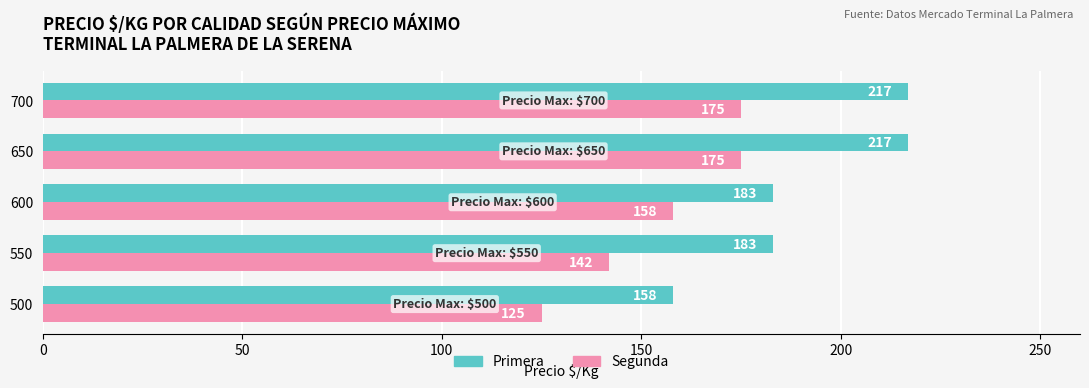

What are all the series names shown in the legend?

Primera, Segunda